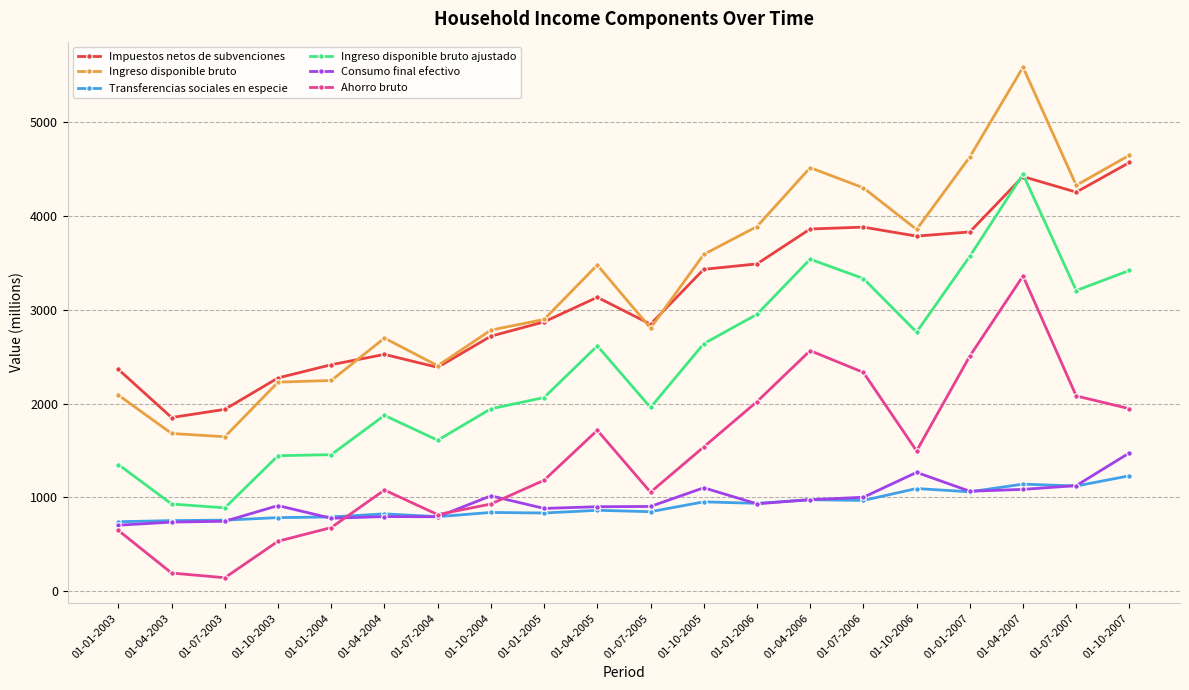

Which category has the highest value across all series?

01-04-2007